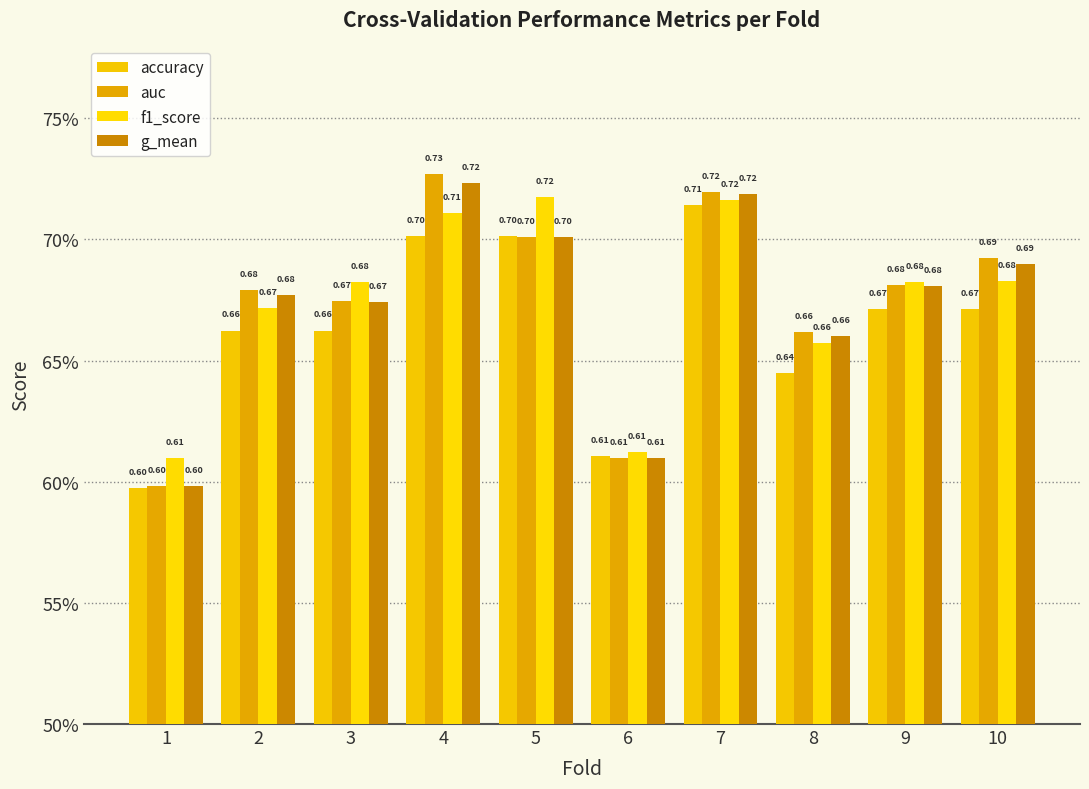

Does the chart contain stacked bars?

No